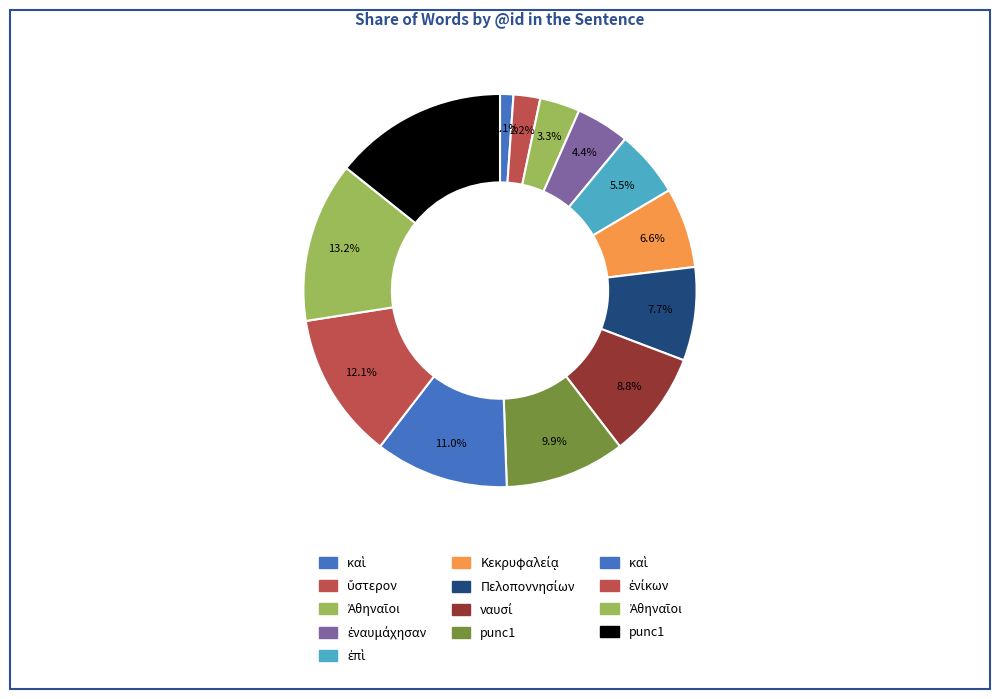

How many segments does this pie chart have?

13